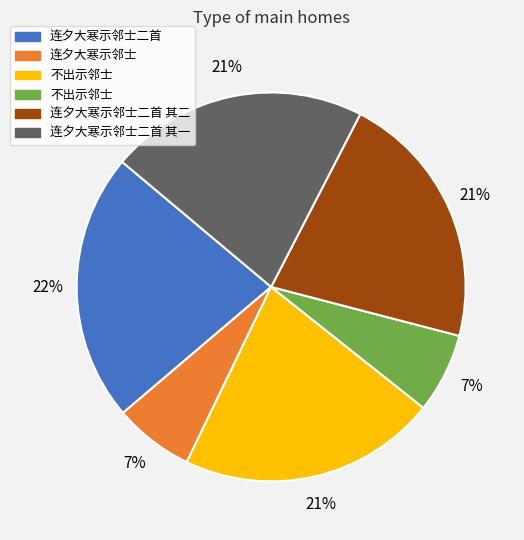

To the nearest percent, what is the average slice percentage?

17%